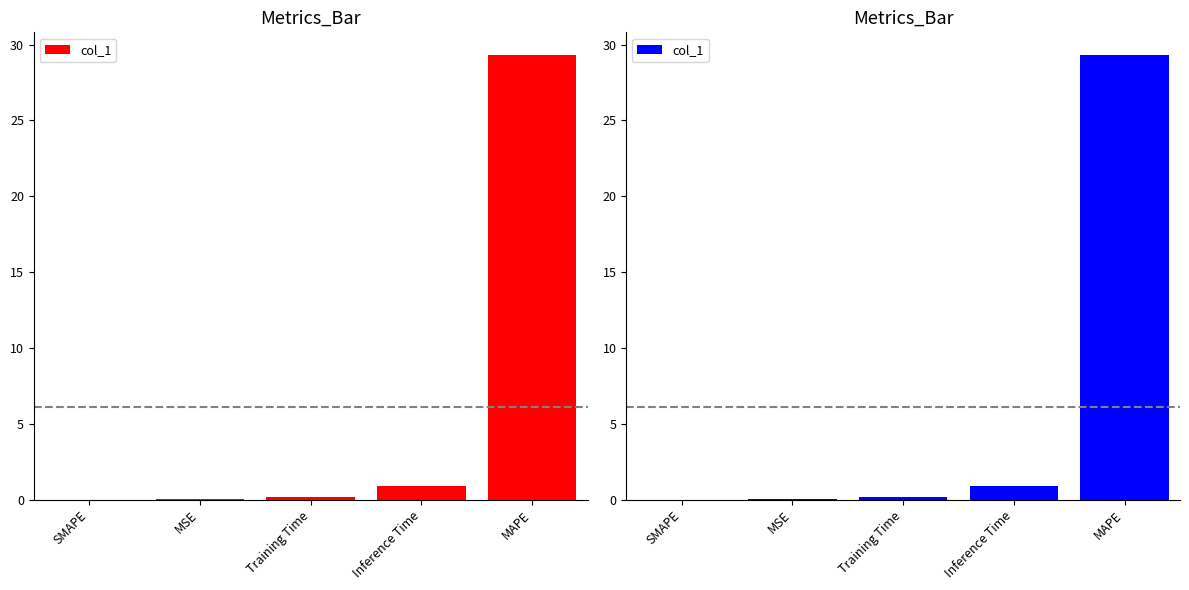

At which category does the chart reach its peak across all series?

MAPE